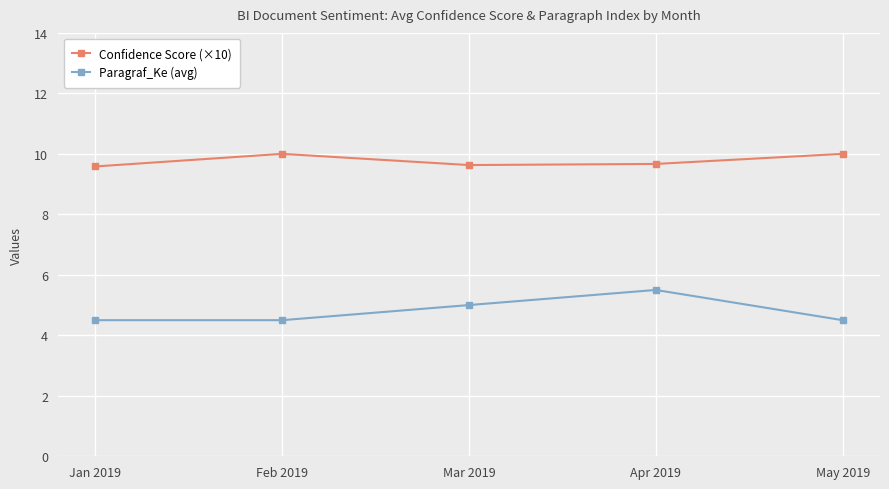

What is the highest value of the Confidence Score (×10) series?

10.0